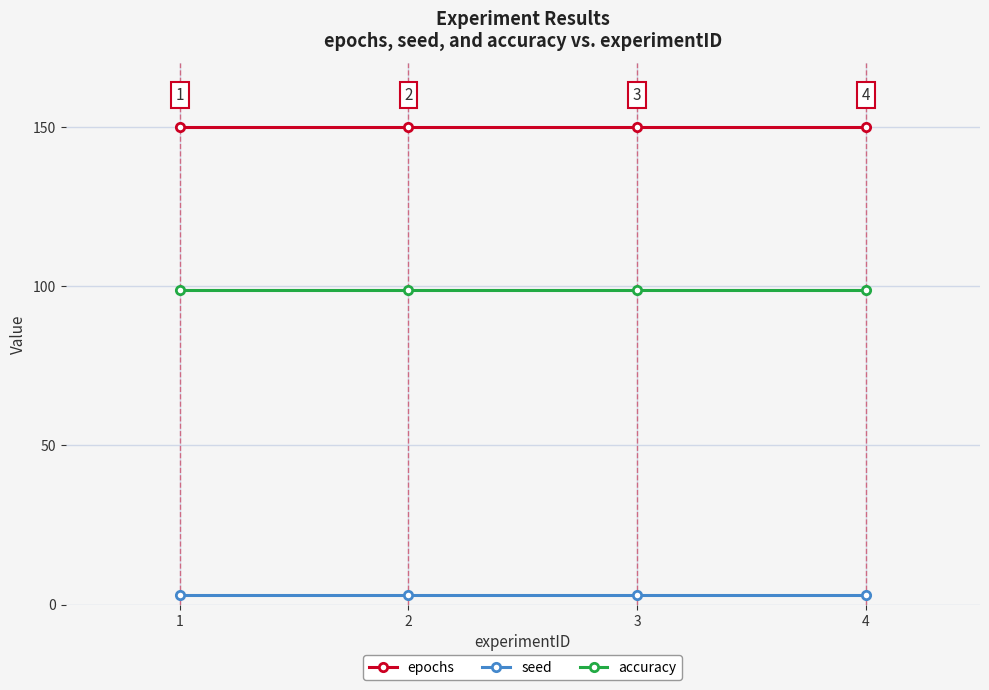

At 3, list the series in order from largest to smallest.

epochs, accuracy, seed